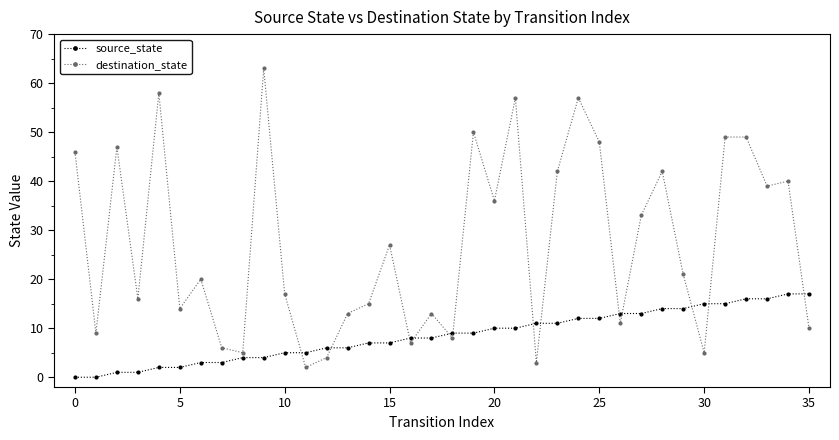

How many distinct data groups are displayed?

2